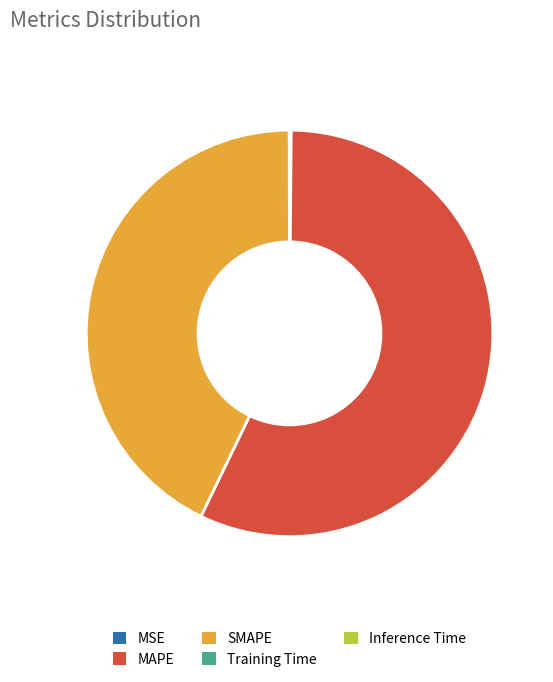

Is it true that MAPE is 57% of the pie?

True